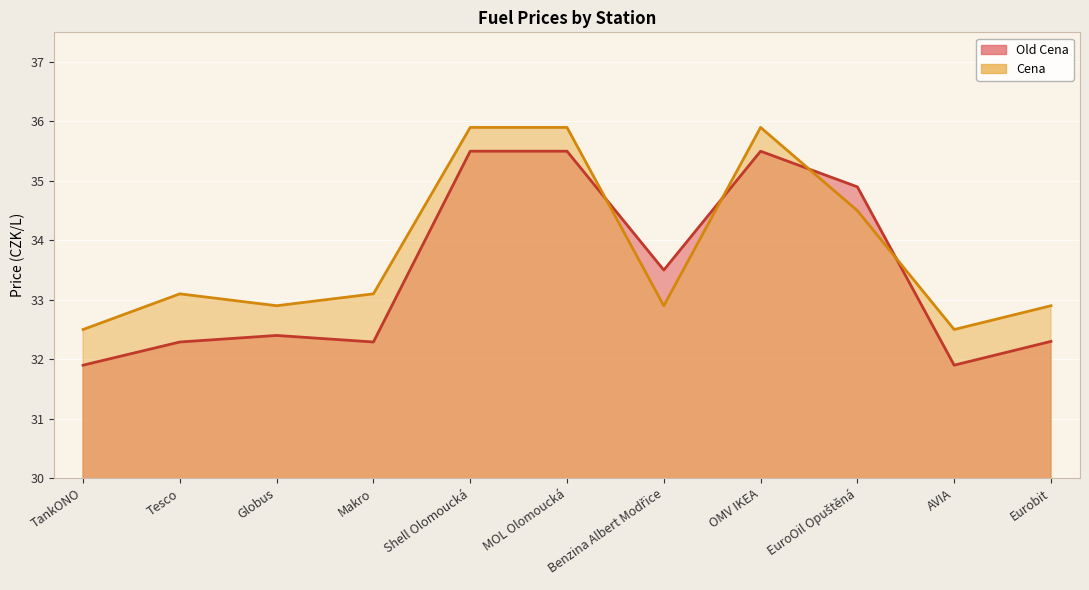

Rank the categories by Old Cena value from lowest to highest.

TankONO, AVIA, Tesco, Makro, Eurobit, Globus, Benzina Albert Modřice, EuroOil Opuštěná, Shell Olomoucká, MOL Olomoucká, OMV IKEA